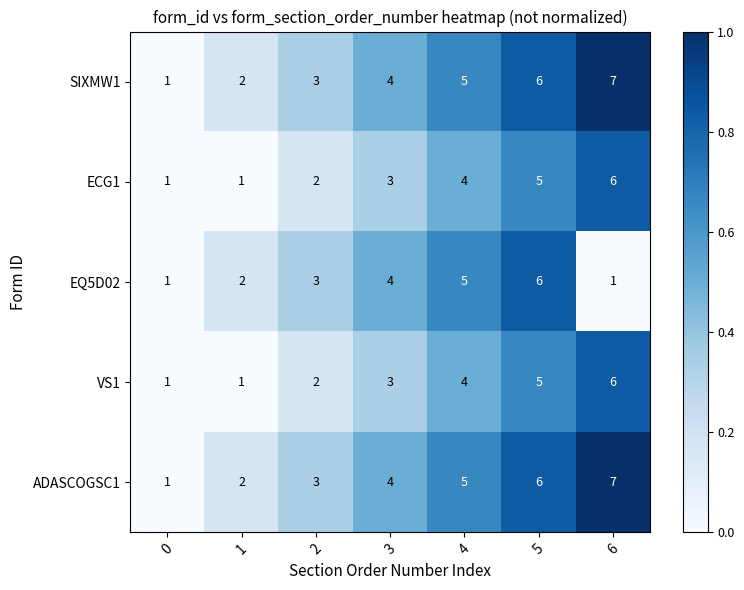

True or false: SIXMW1 has a value of 7 at 6.

True